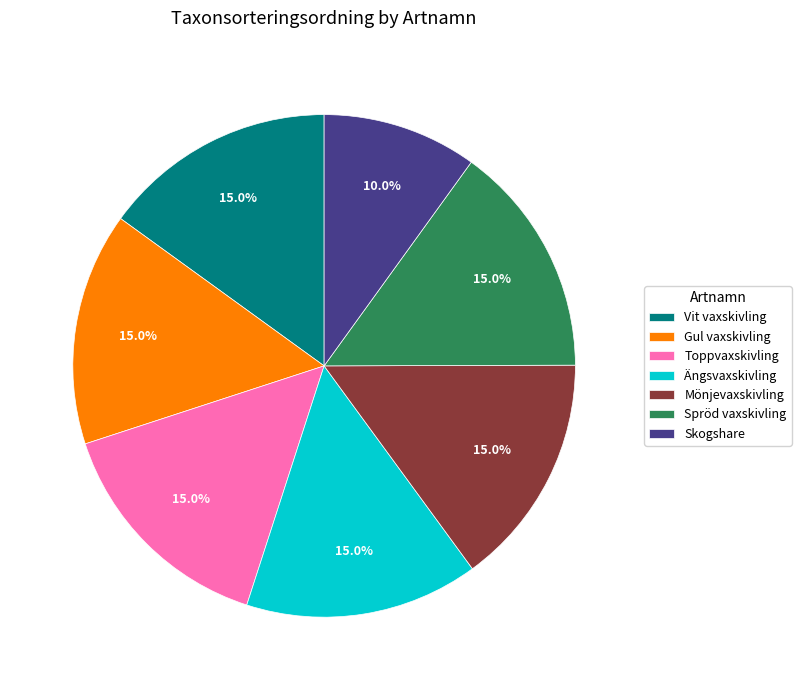

Does any single category account for the majority?

No